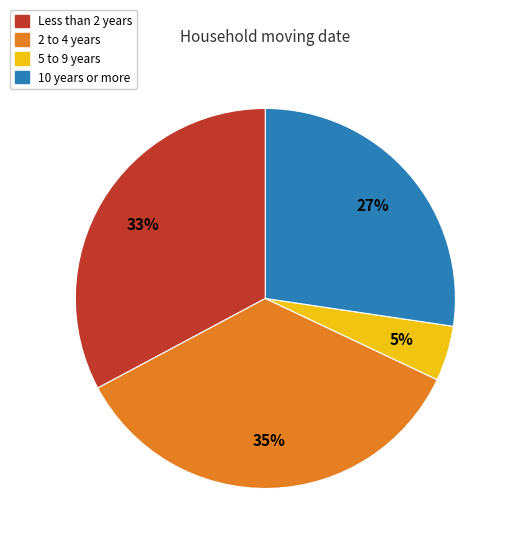

Do 5 to 9 years and 2 to 4 years together represent more than half of the pie?

No